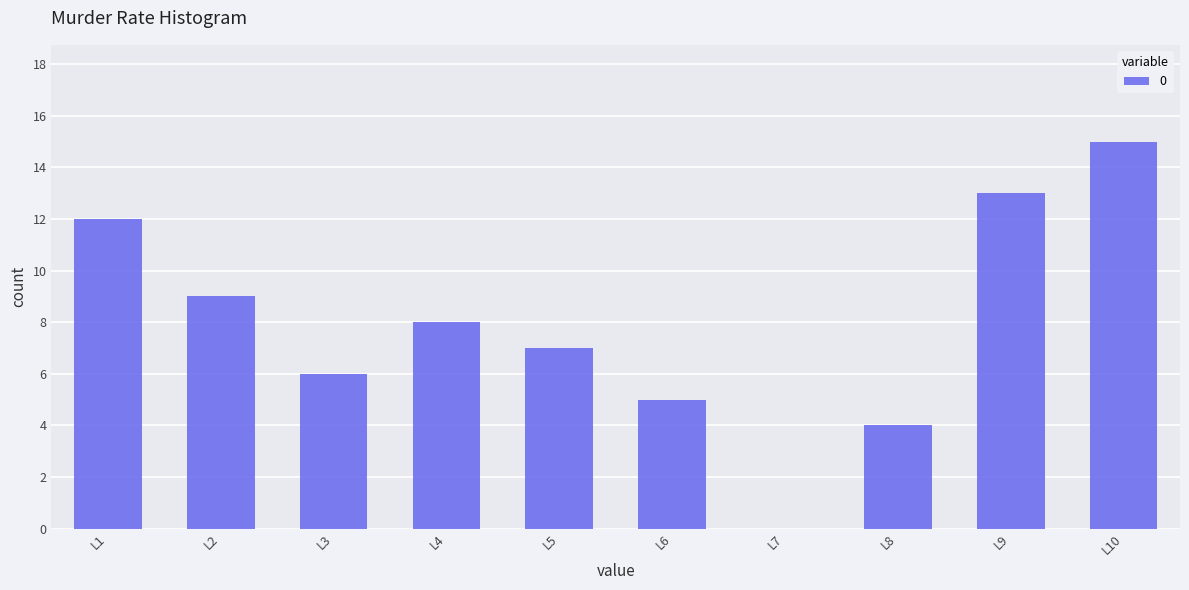

What is the difference between the values at L5 and L8?

3